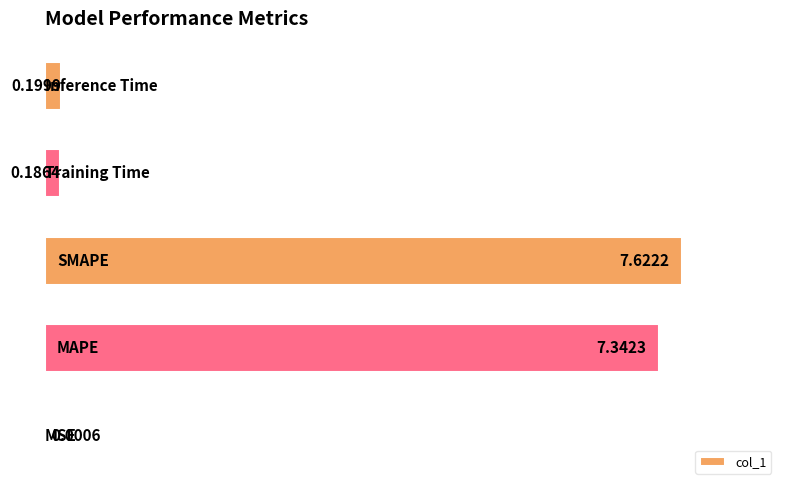

Are the bars horizontal?

Yes